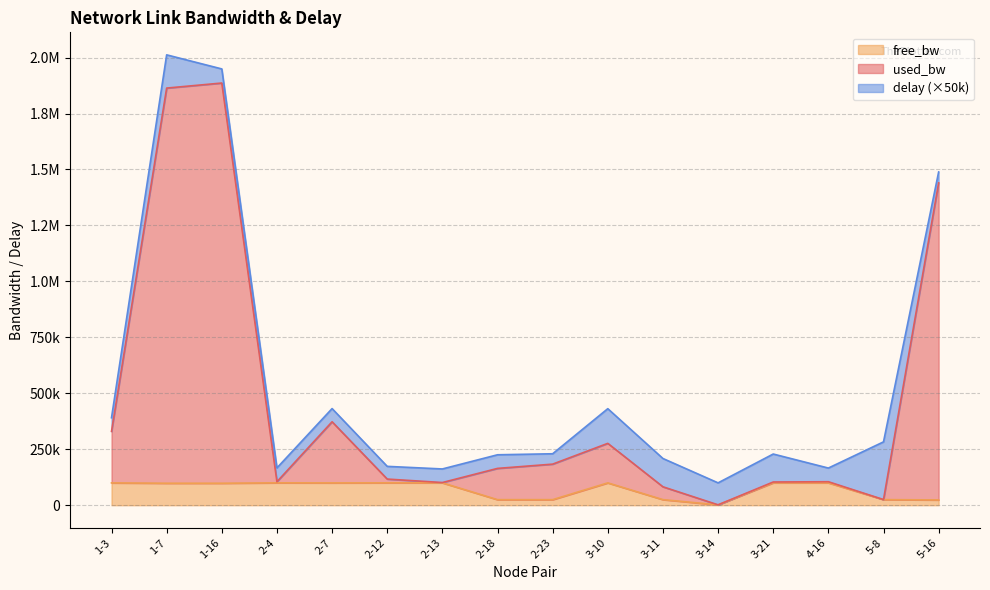

What is the smallest value displayed?

1549.8